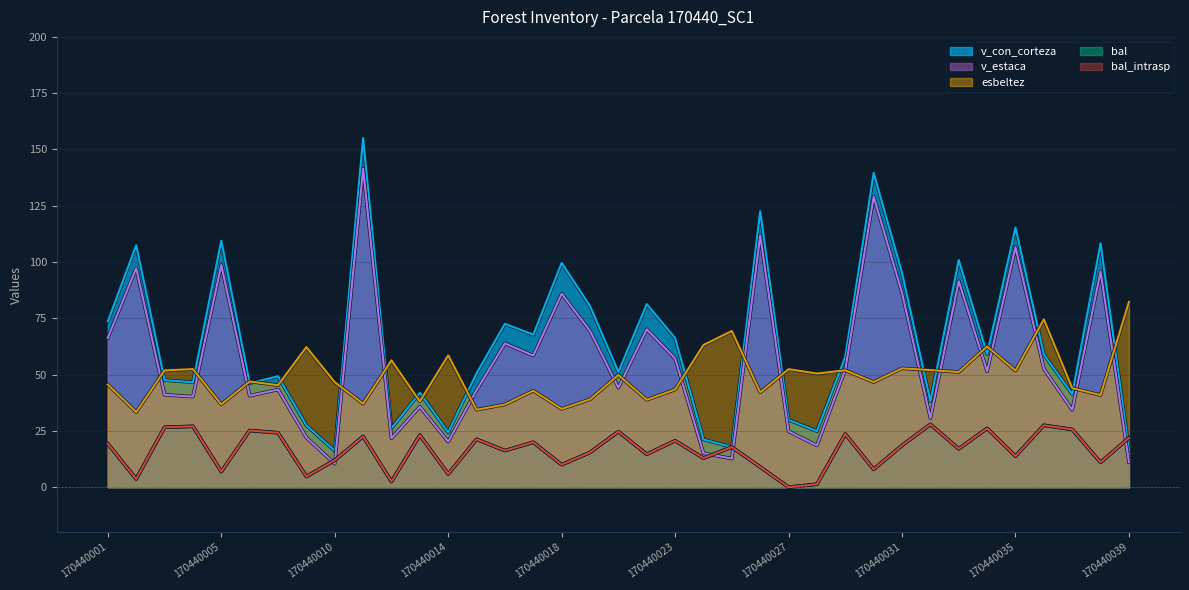

True or false: bal_intrasp has a value of 11.9 at 170440010.

True